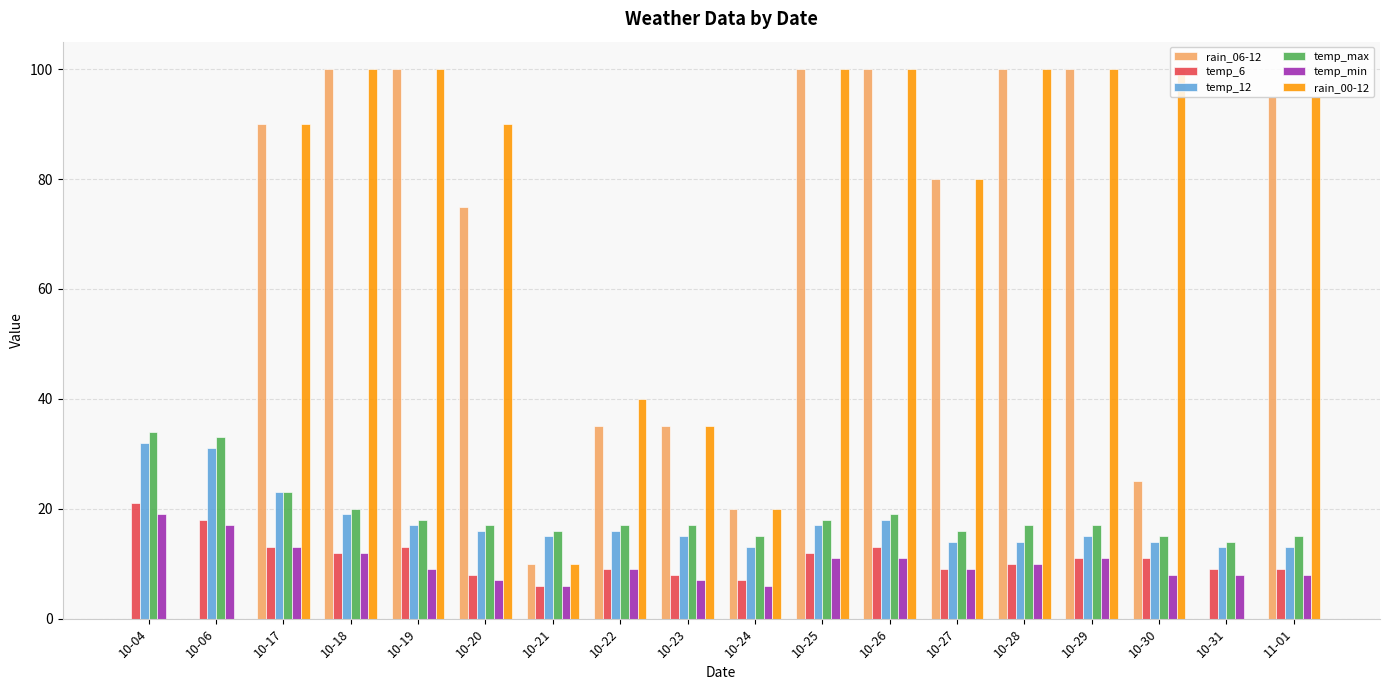

Is the value of rain_06-12 at 10-23 greater than the value of temp_12 at 10-19?

Yes